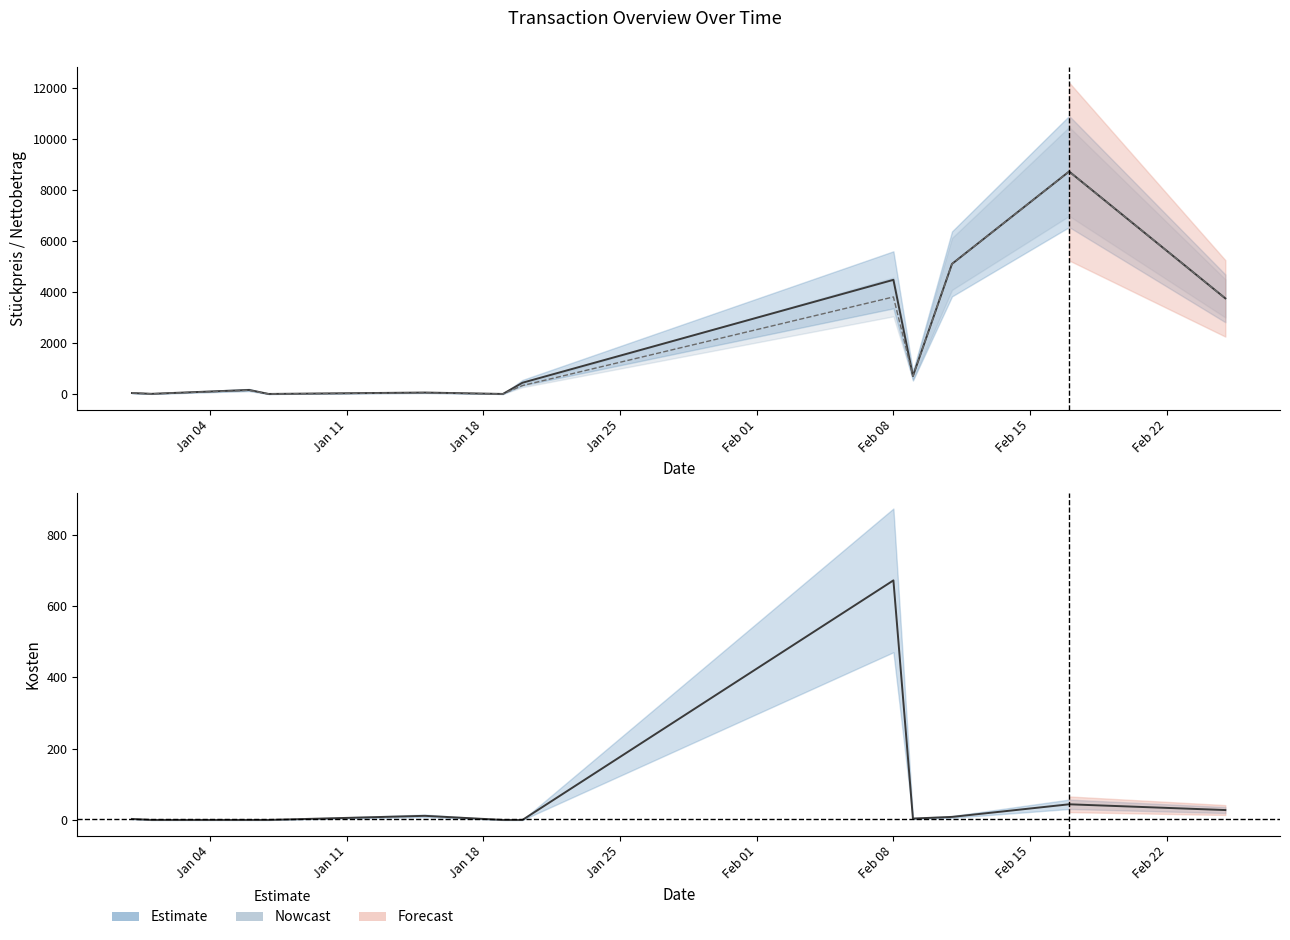

Does the chart display data point markers on the line(s)?

No